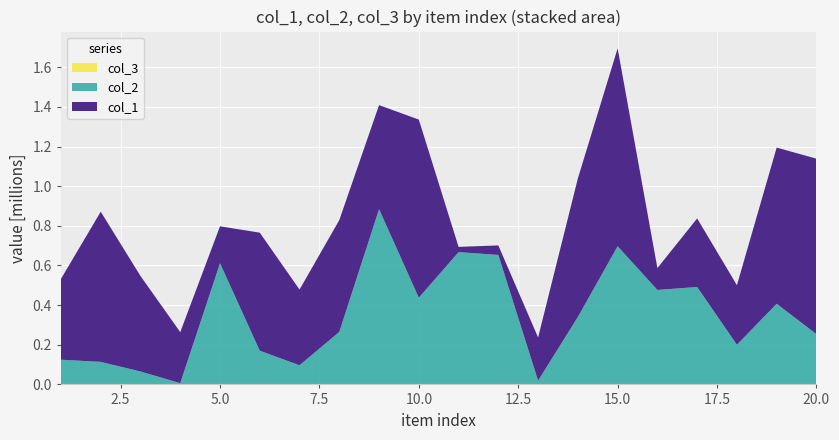

Reading left to right, transcribe all the data shown in this chart.

col_1: 407551	757565	481670	257520	186367	595562	381926	563741	524962	898658	26373	47835	217750	698806	998410	110163	345902	300339	787852	885311
col_2: 124646	113698	65285	6314	611300	169980	96530	265186	884016	437391	667451	653275	19080	340281	696944	476655	491407	200219	406958	253538
col_3: 1	1	1	1	1	1	1	1	1	1	1	1	1	1	1	1	1	1	1	1